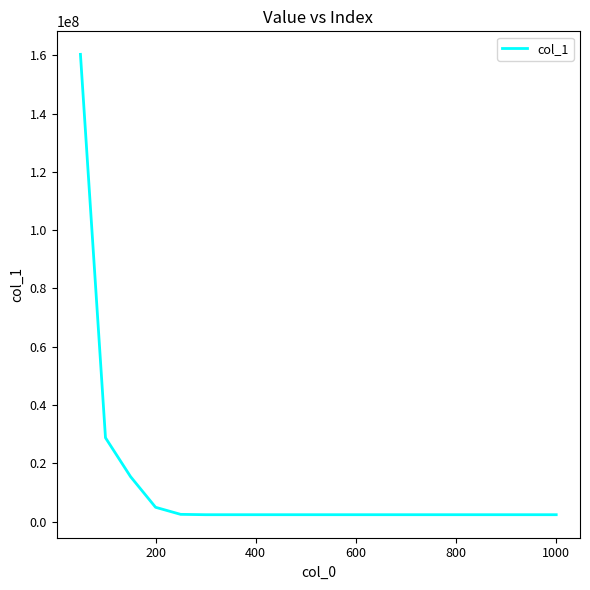

What is the maximum value shown in the chart?

160296335.2